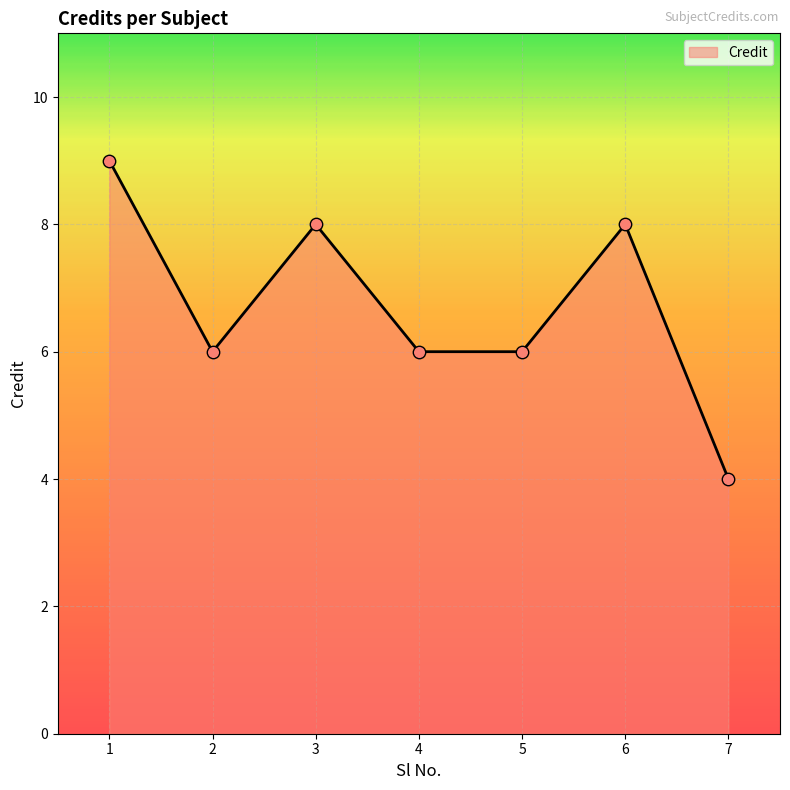

What is the ratio of the value at 3 to the value at 1?

0.9